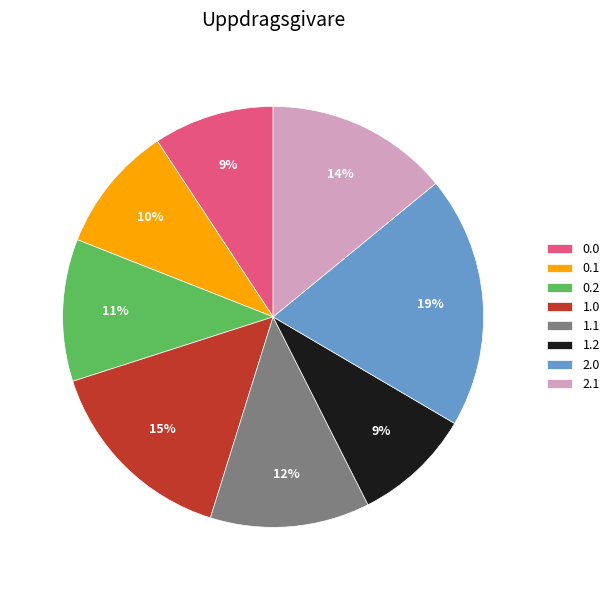

What is the ratio of the value at 2.1 to the value at 0.2?

1.3